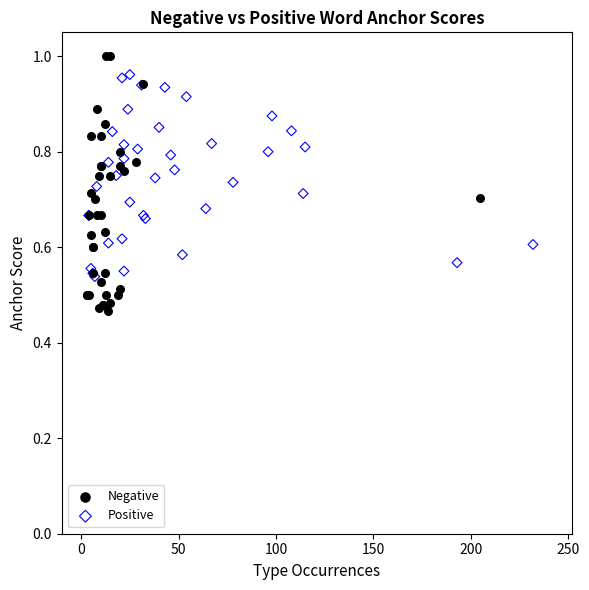

Which series reaches the minimum Y coordinate?

Negative